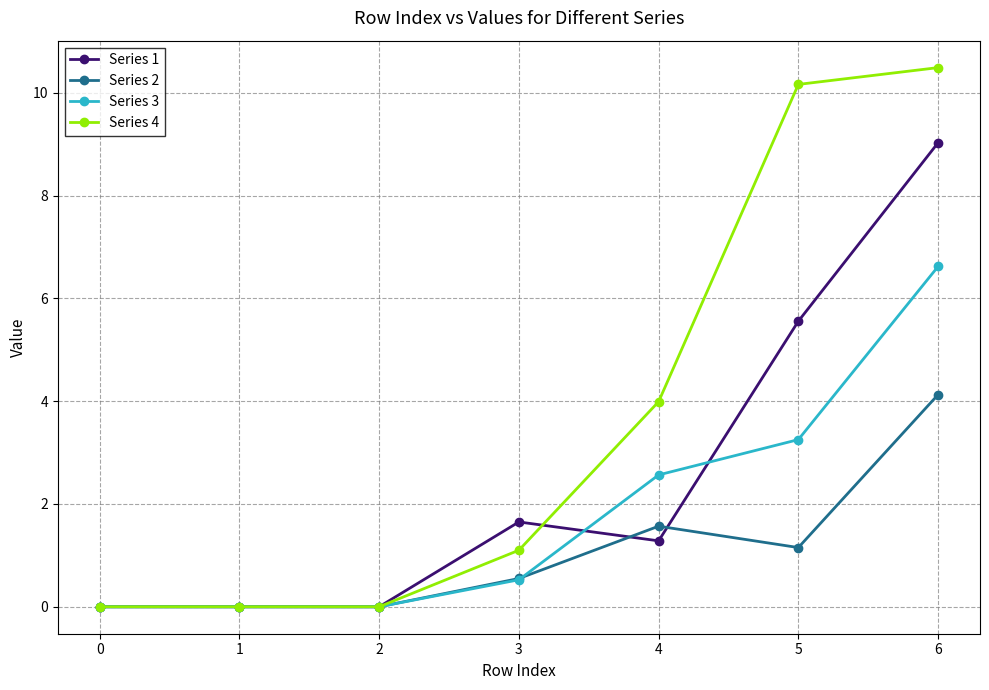

Is it true that Series 2 equals 0.4 at 4?

False